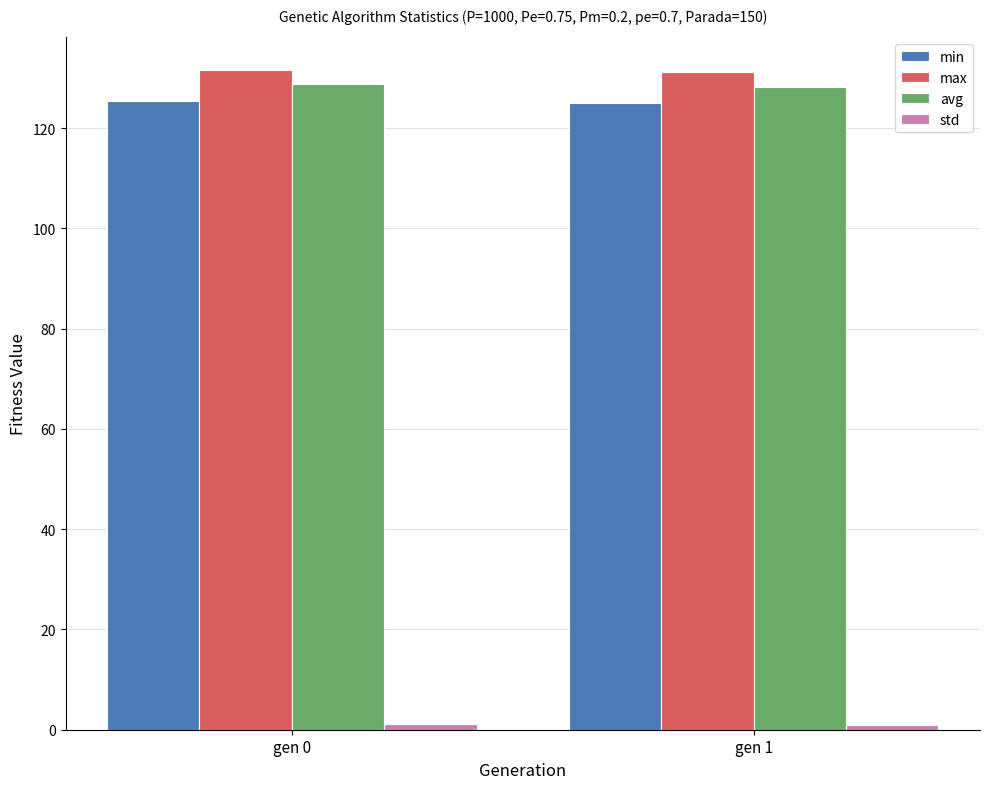

Read the max value at gen 0.

131.5